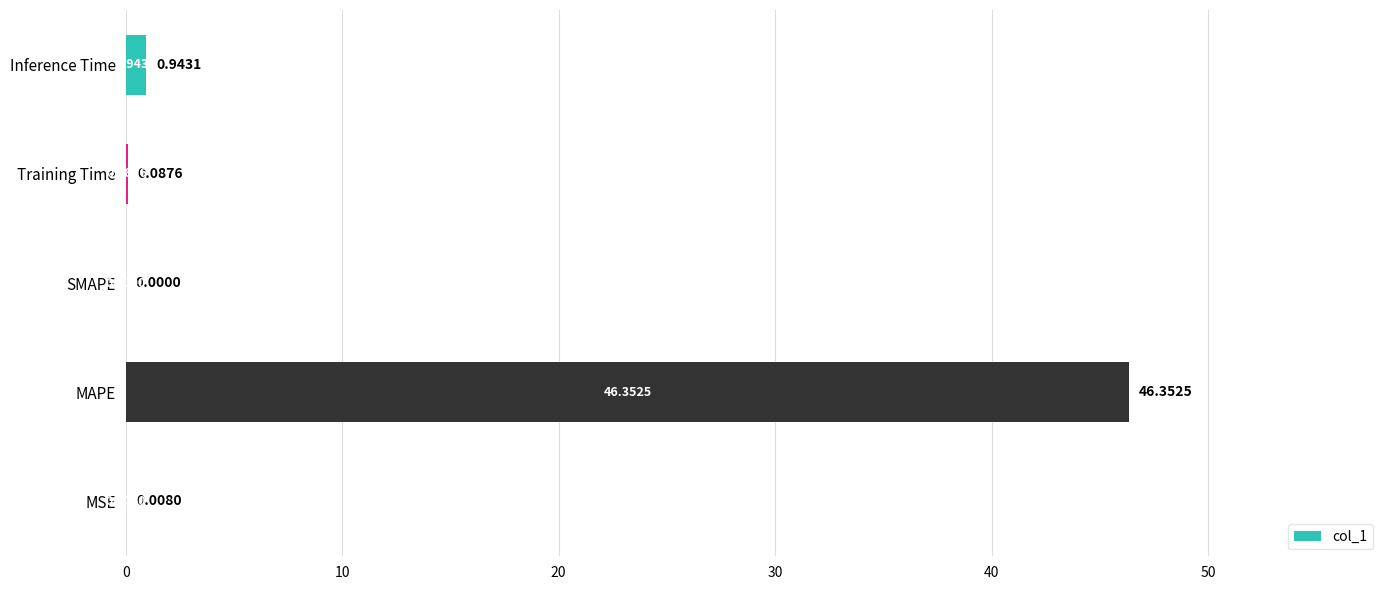

What is the change in value from SMAPE to Inference Time?

+0.9